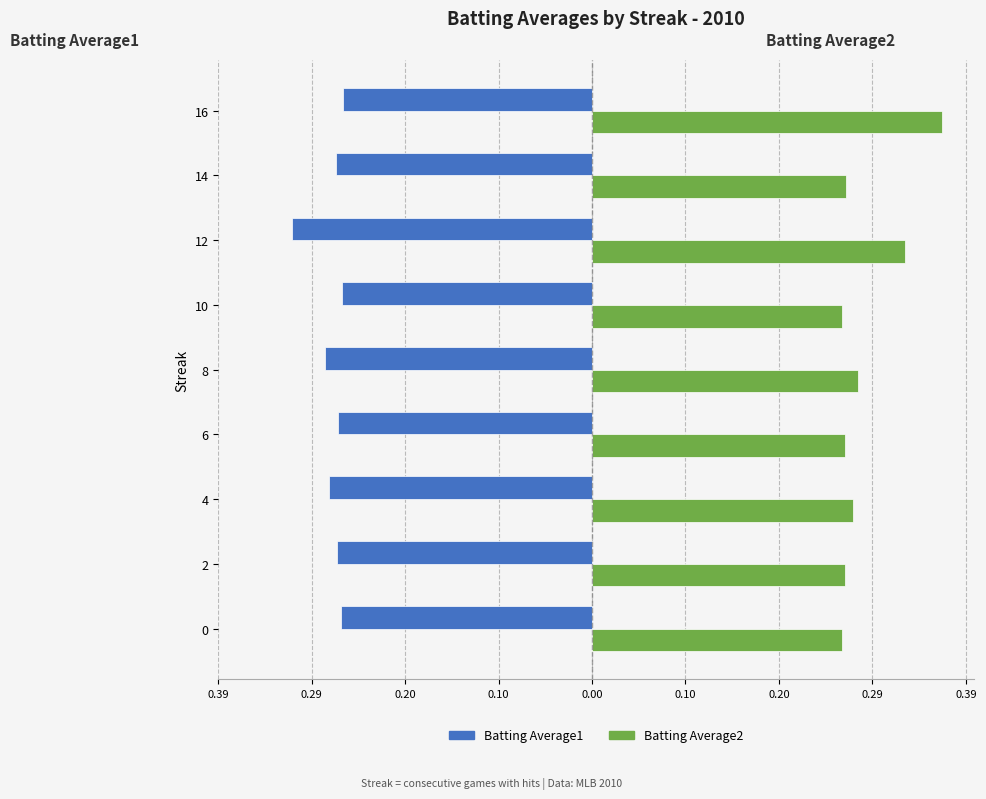

Which series has the widest spread of values?

Batting Average2